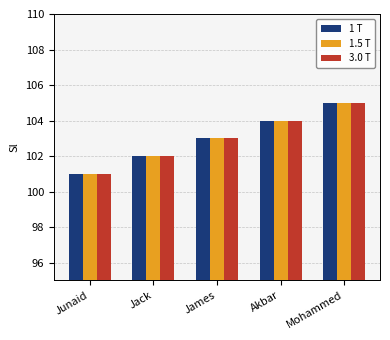

What is the total value across all series at Junaid?

303